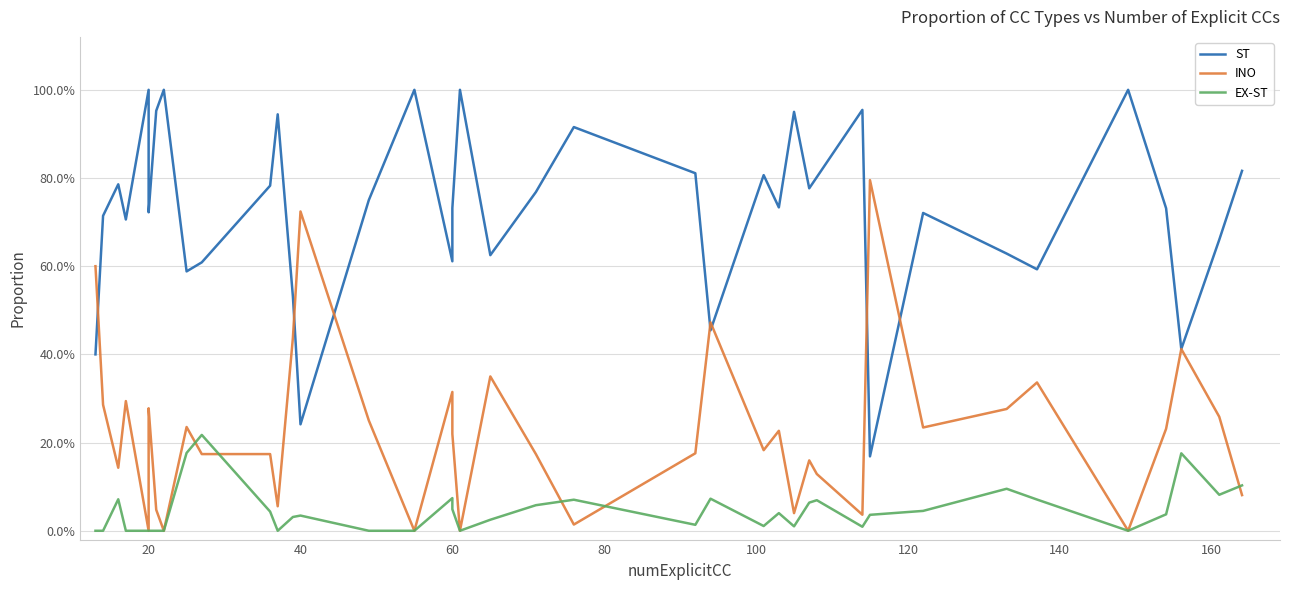

How many times do INO and EX-ST cross each other?

5